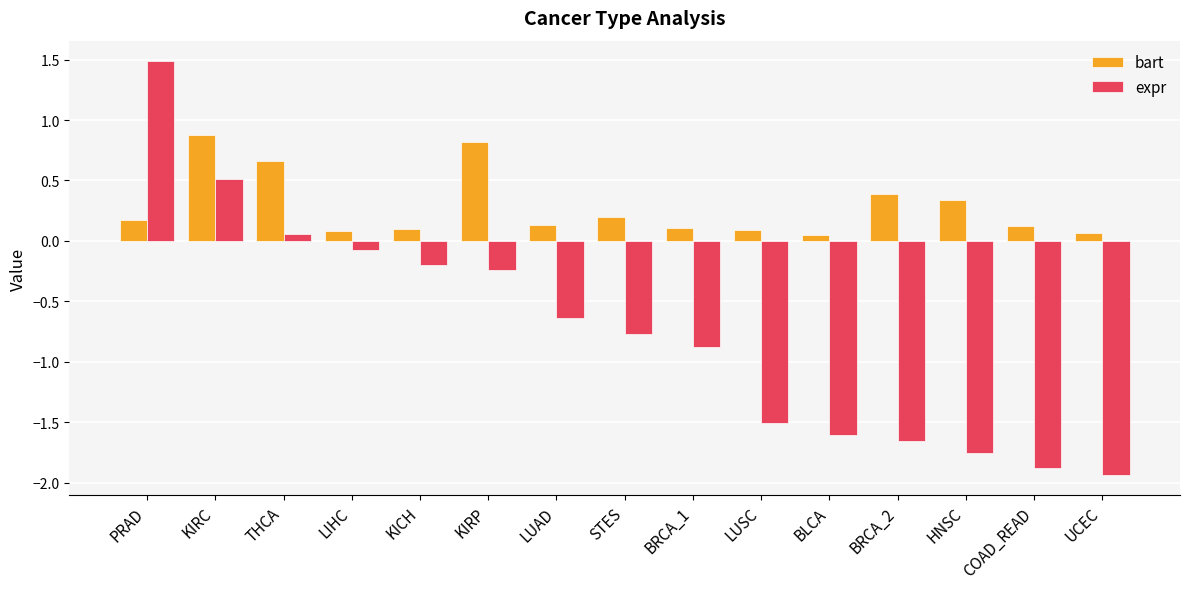

Between BRCA_1 and UCEC, which series saw the biggest shift?

expr